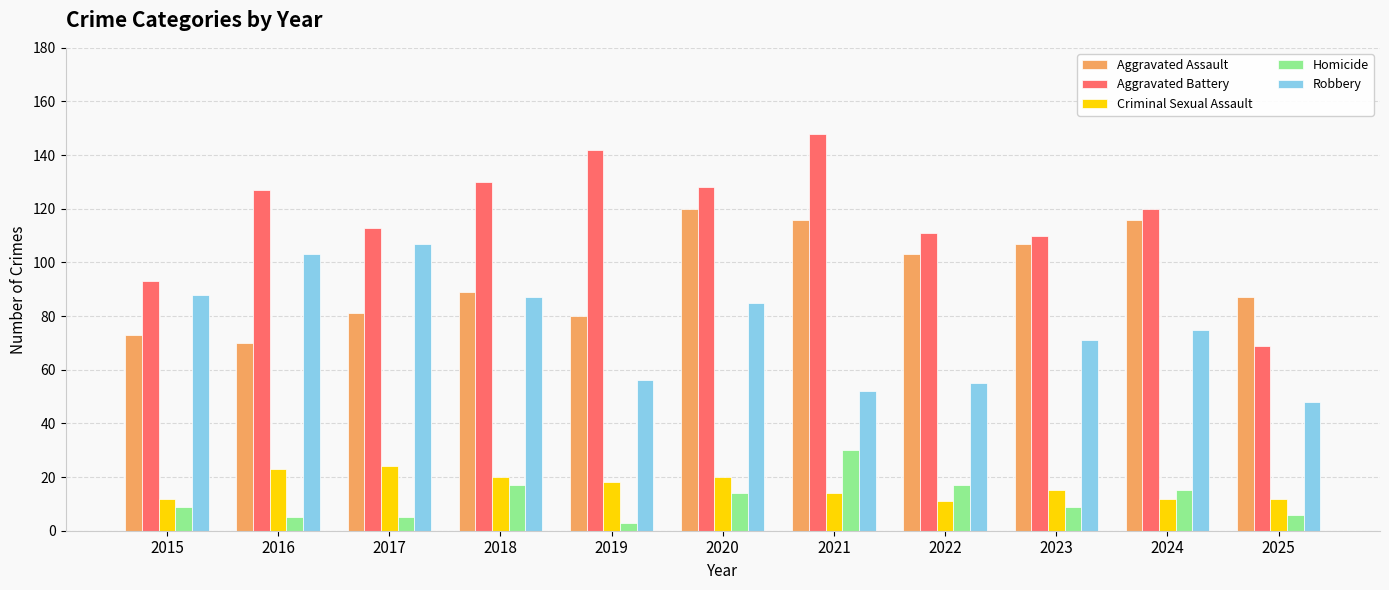

What is the minimum value shown in the chart?

3